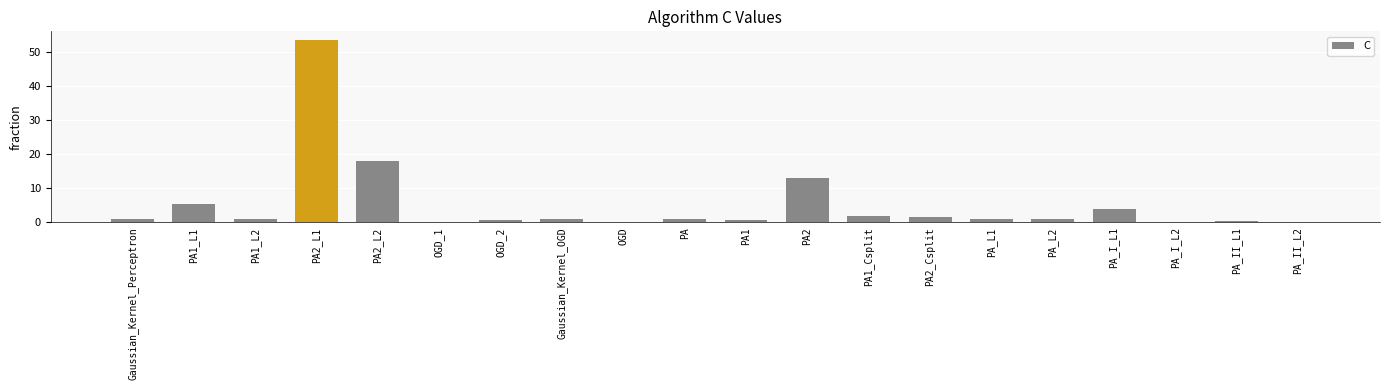

What is the sum of all values?

104.8